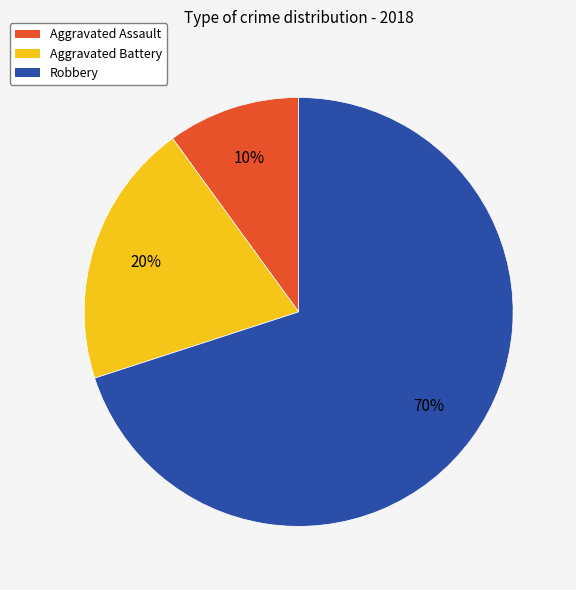

To the nearest percent, what portion does Robbery represent?

70%